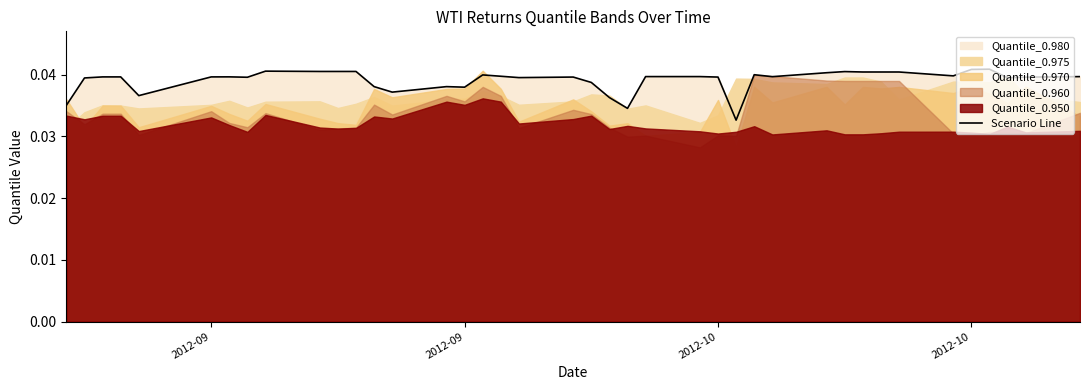

What is the sum of all values?

1.6